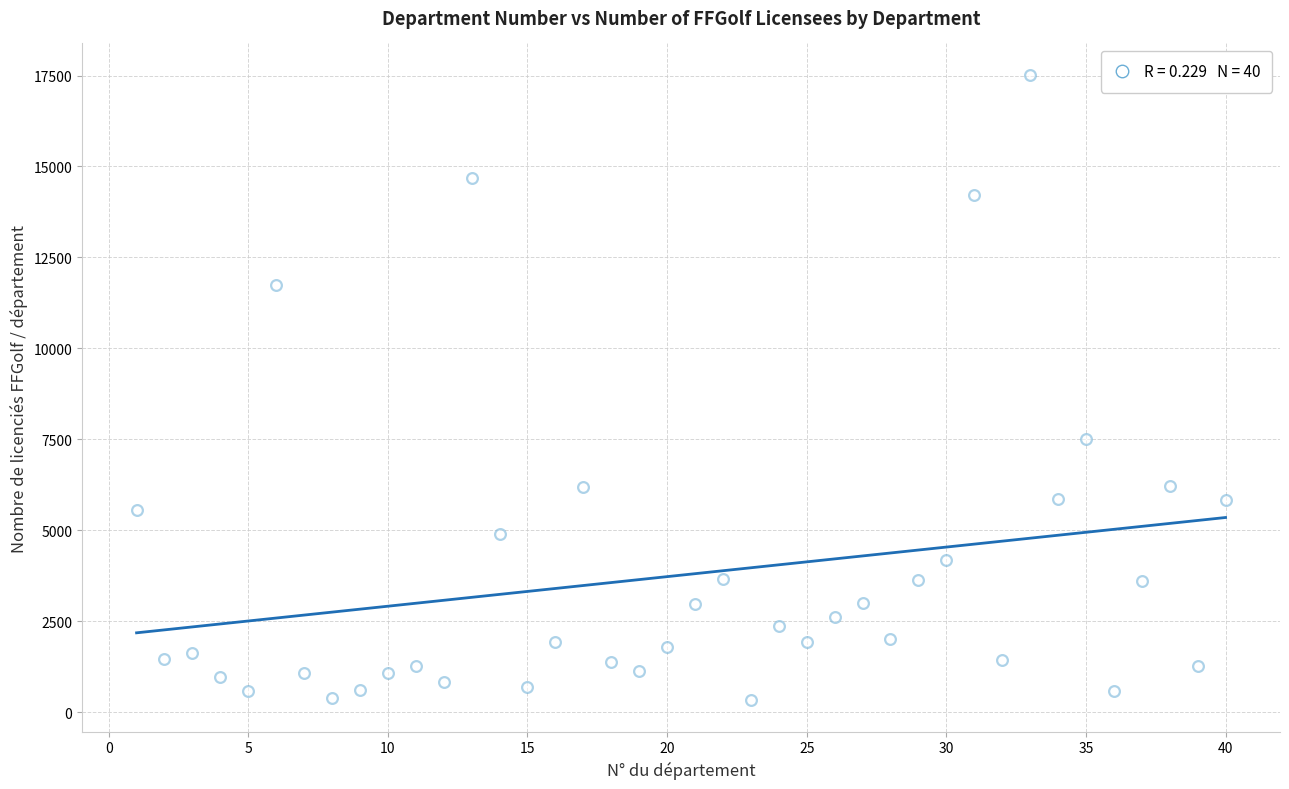

What Y value in the scatter plot is closest to 8922?

7498